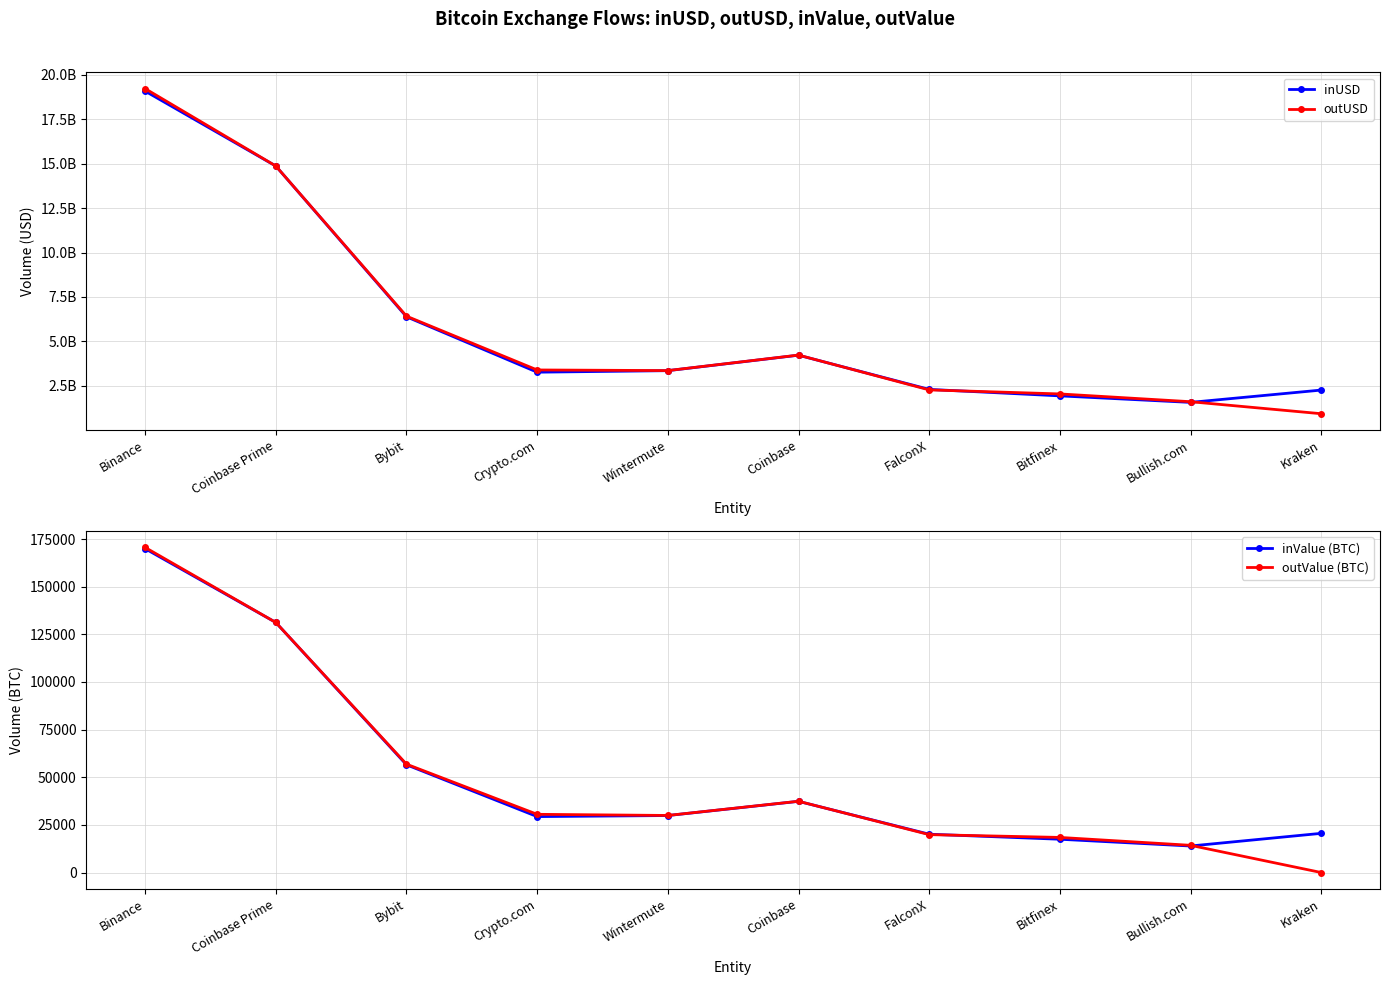

Where is outUSD nearest to the value 10075796680?

Bybit